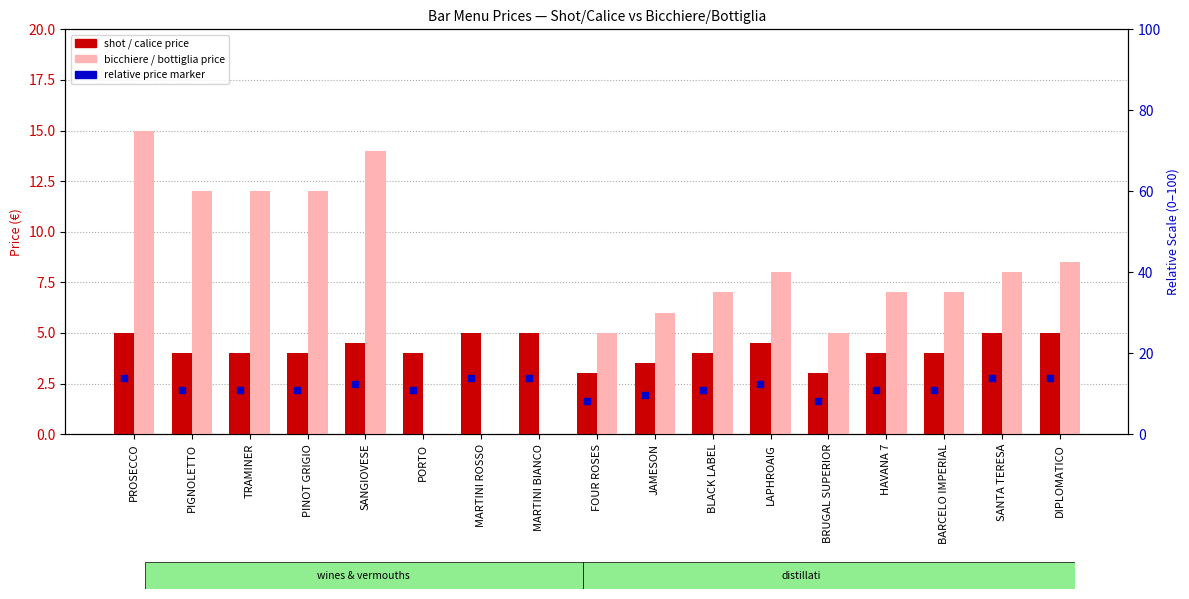

Where does the shot / calice price series first go above 4?

PROSECCO